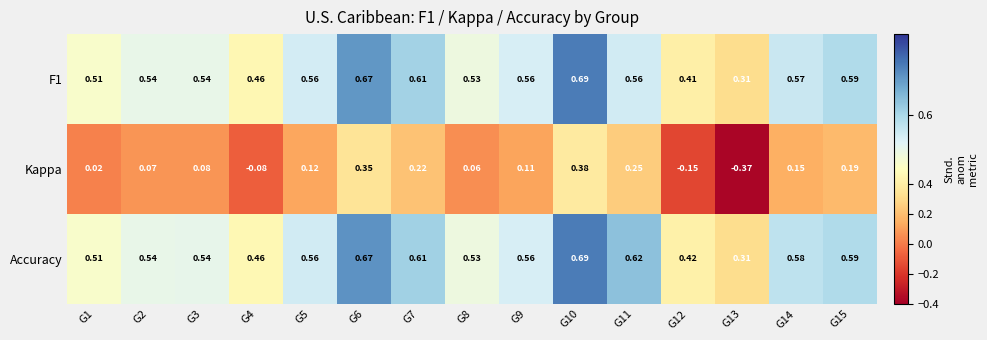

Which series changed the most between G7 and G8?

Kappa